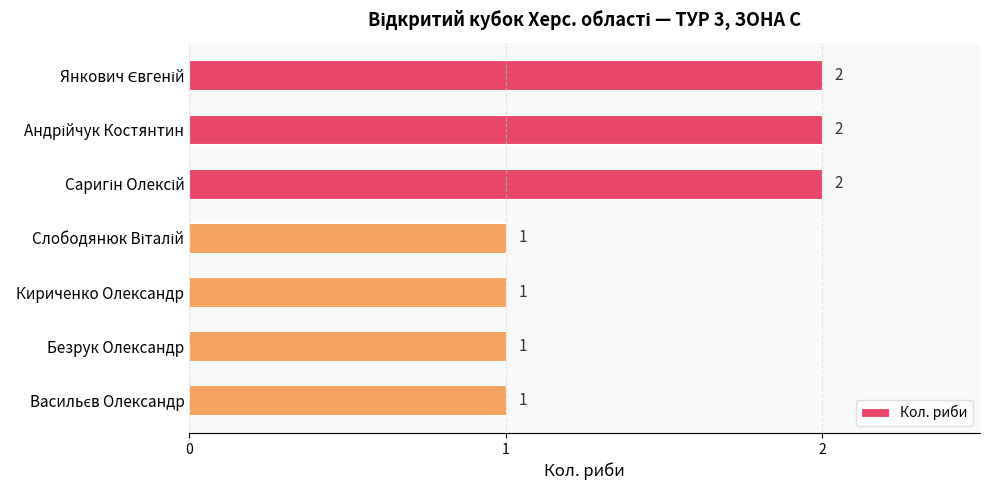

The chart shows a value of 1 at Кириченко Олександр. True or false?

True